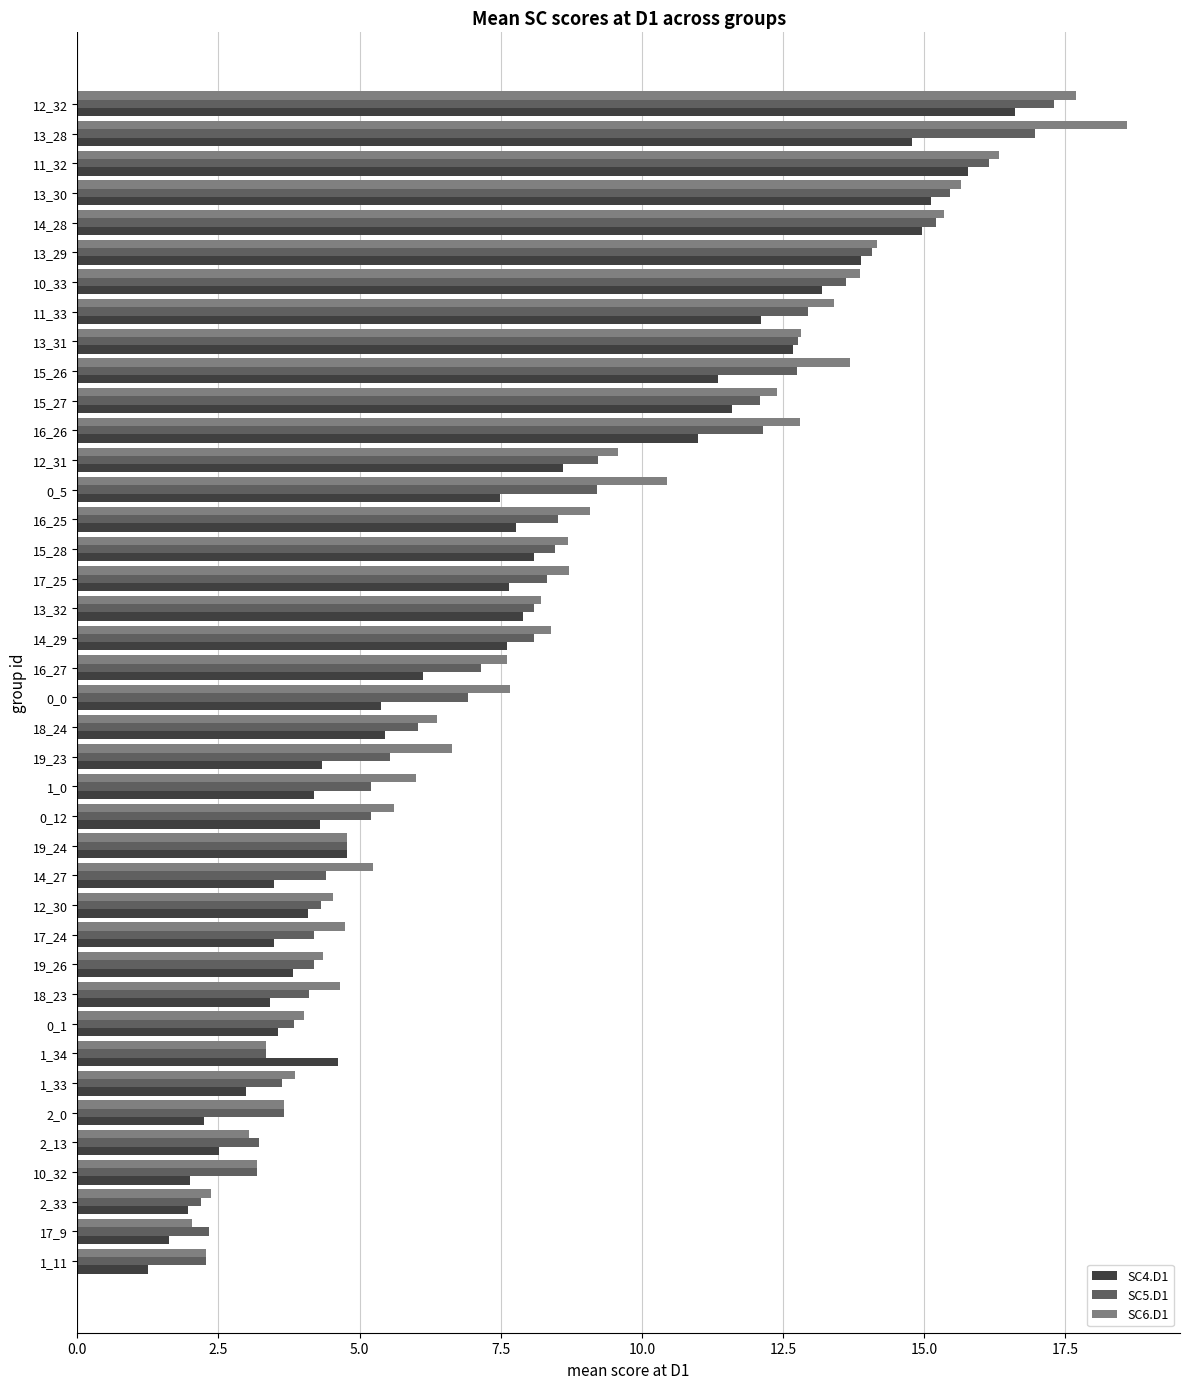

Count the number of categories in the chart.

40